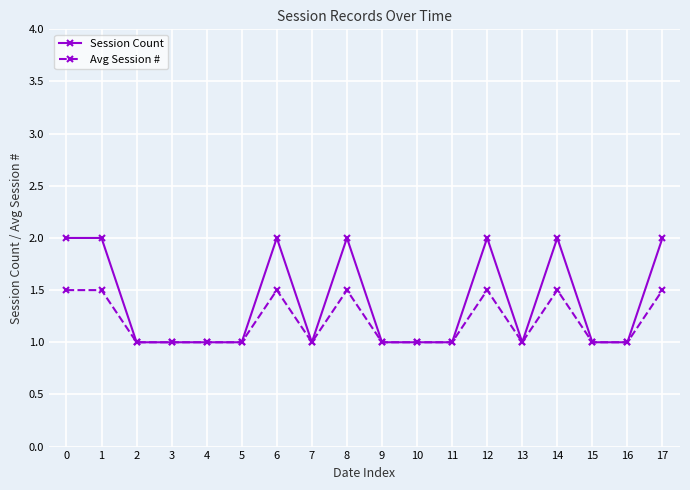

What is the value of the Avg Session # point at the 6th from the left?

1.0